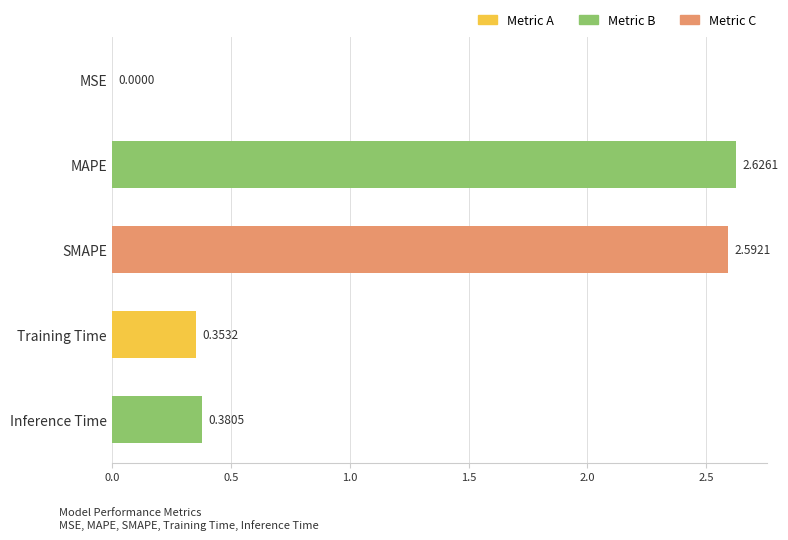

What is the sum of all values?

6.0